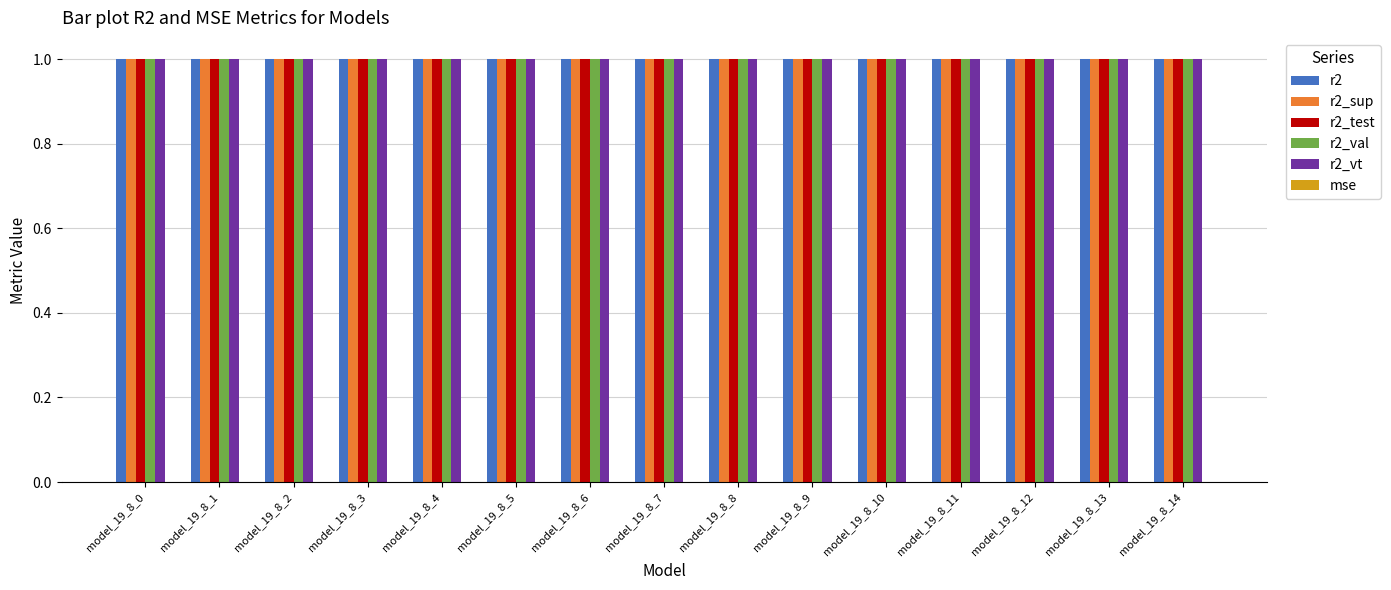

What is the sum of all r2_vt values?

15.0